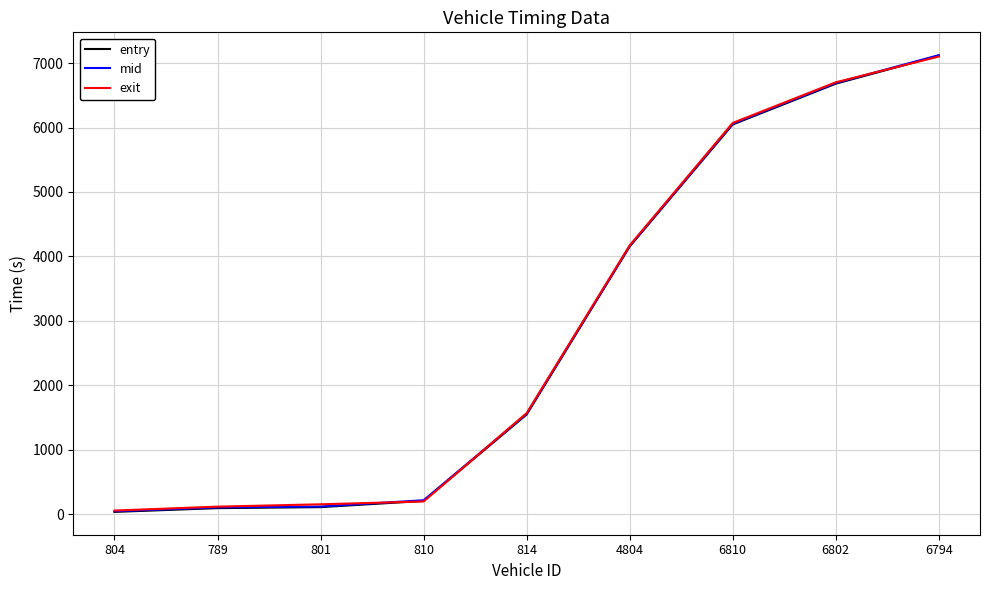

What is the smallest value displayed?

35.5